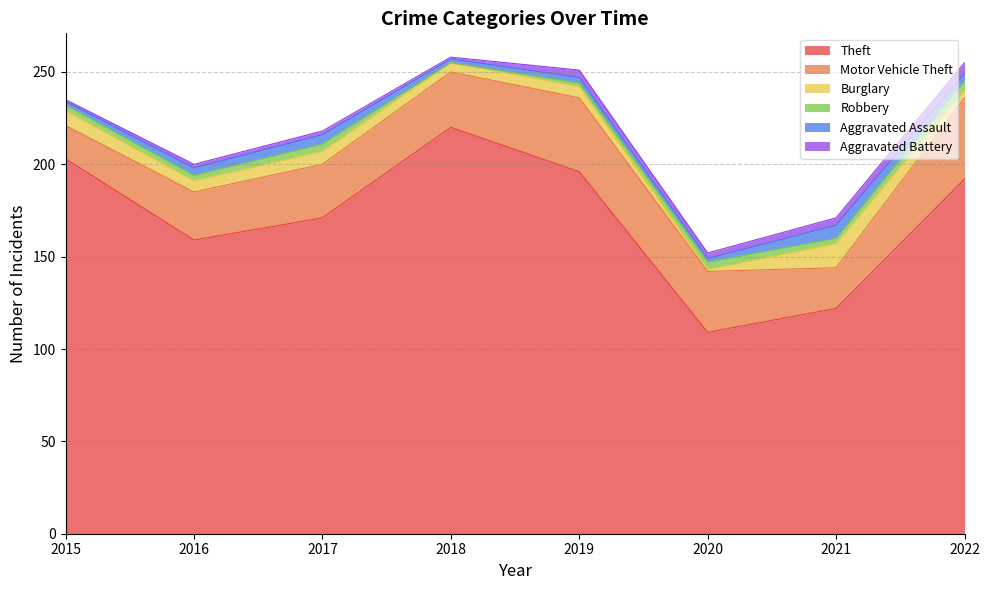

What value does the Motor Vehicle Theft series have at 2022?

44